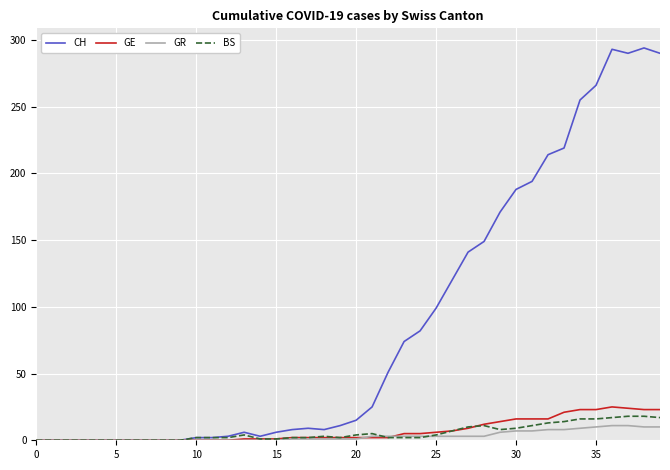

What is the maximum value shown in the chart?

294